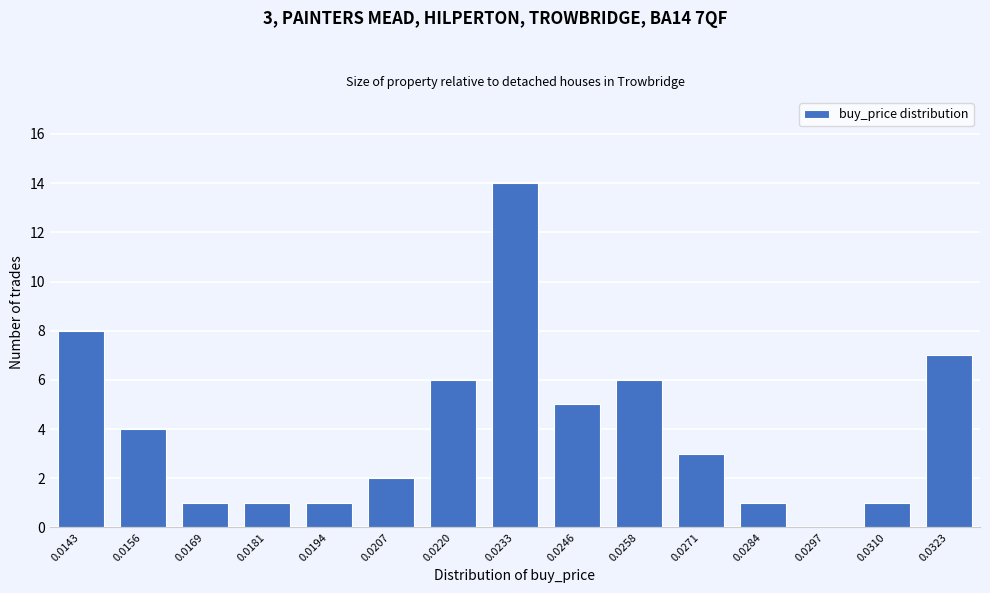

Reading right to left, what are all the values shown in this chart?

0.0323=7	0.0310=1	0.0297=0	0.0284=1	0.0271=3	0.0258=6	0.0246=5	0.0233=14	0.0220=6	0.0207=2	0.0194=1	0.0181=1	0.0169=1	0.0156=4	0.0143=8